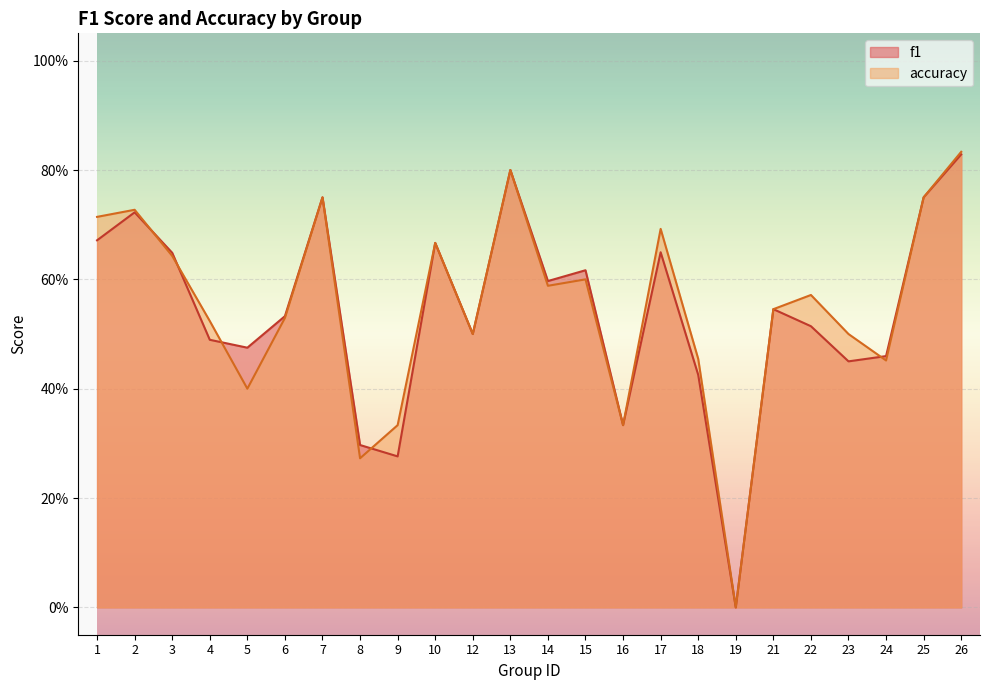

Rank the series by their maximum value, from highest to lowest.

accuracy, f1